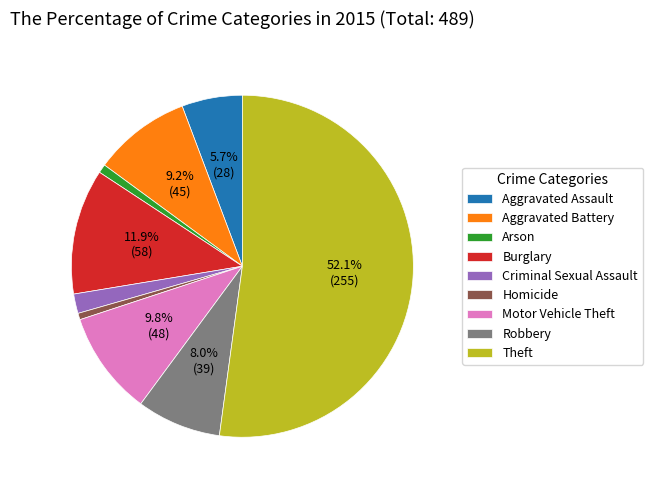

To the nearest percent, what is the difference between the Arson and Aggravated Battery slice percentages?

8%